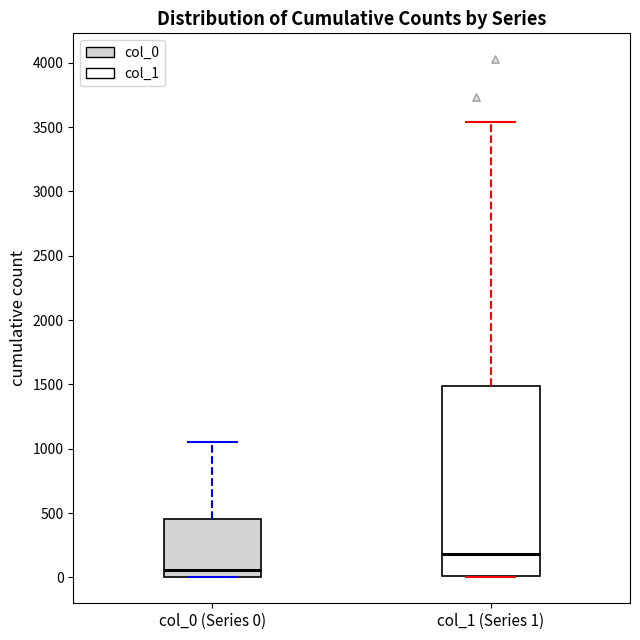

Which box's median line is the highest?

col_1 (Series 1)